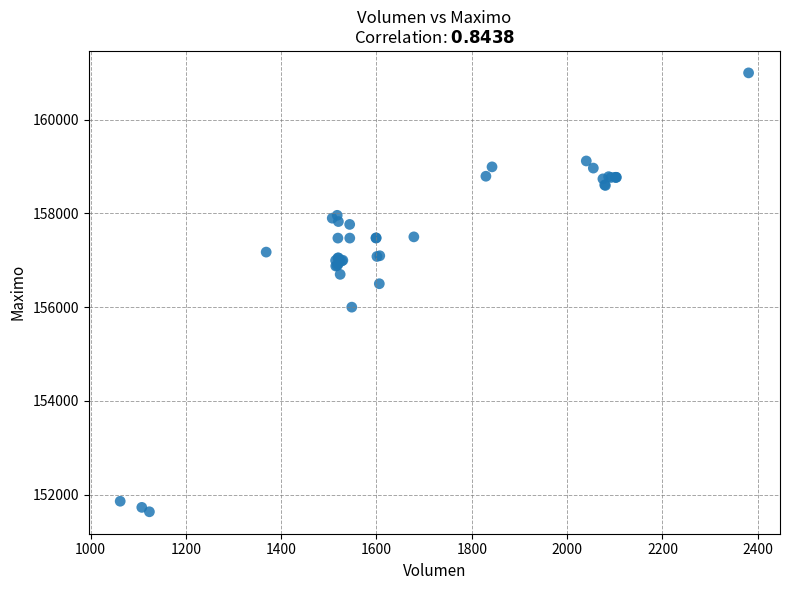

What Y value in the scatter plot is closest to 156316?

156500